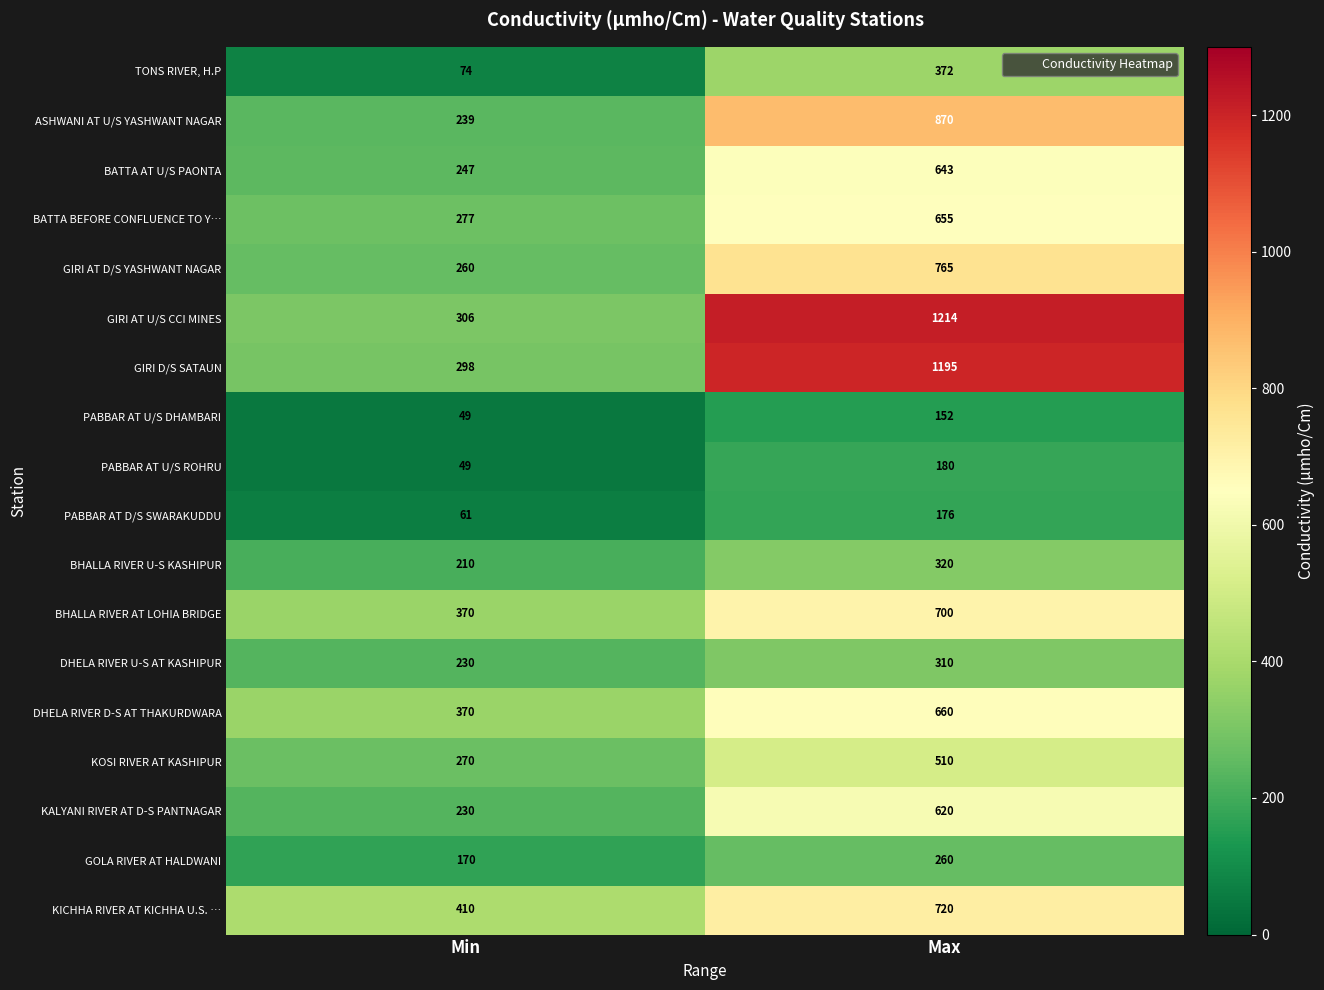

Where is DHELA RIVER D-S AT THAKURDWARA nearest to the value 515?

Min